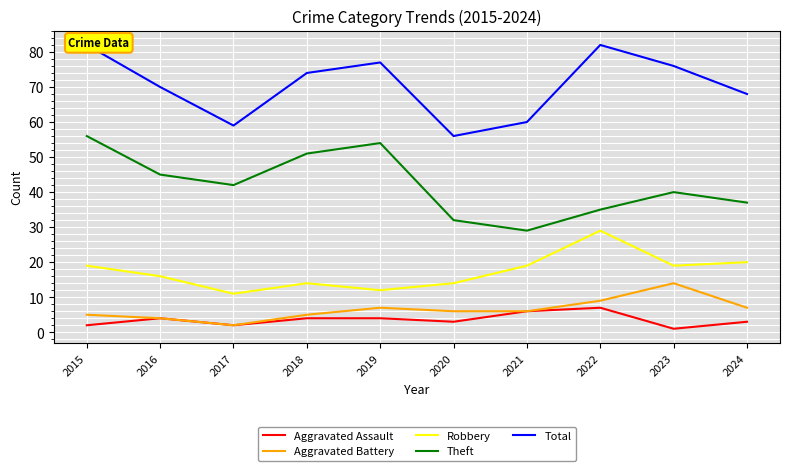

Which series has the widest spread of values?

Theft